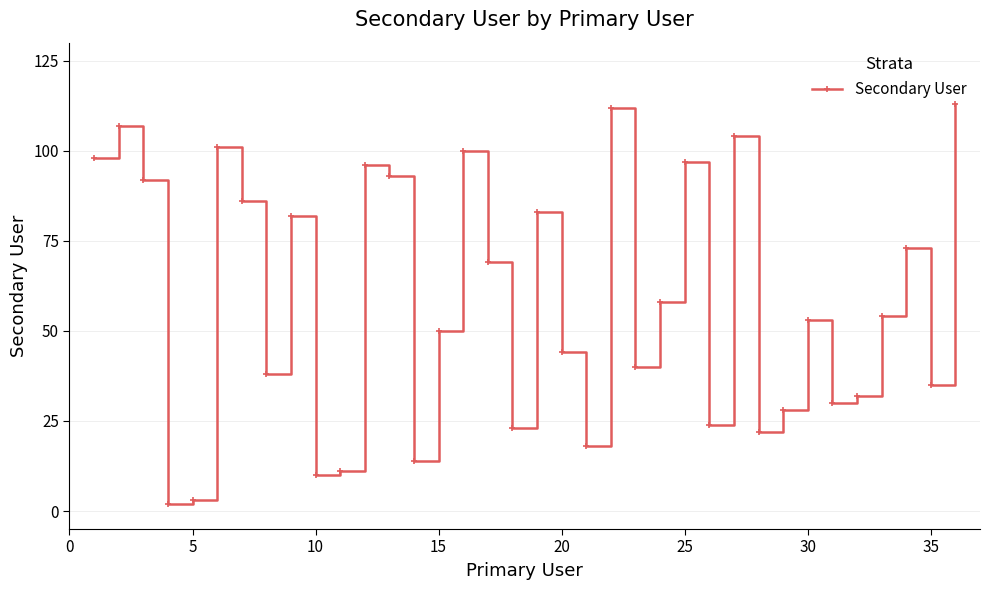

What is the sum of all values?

2095